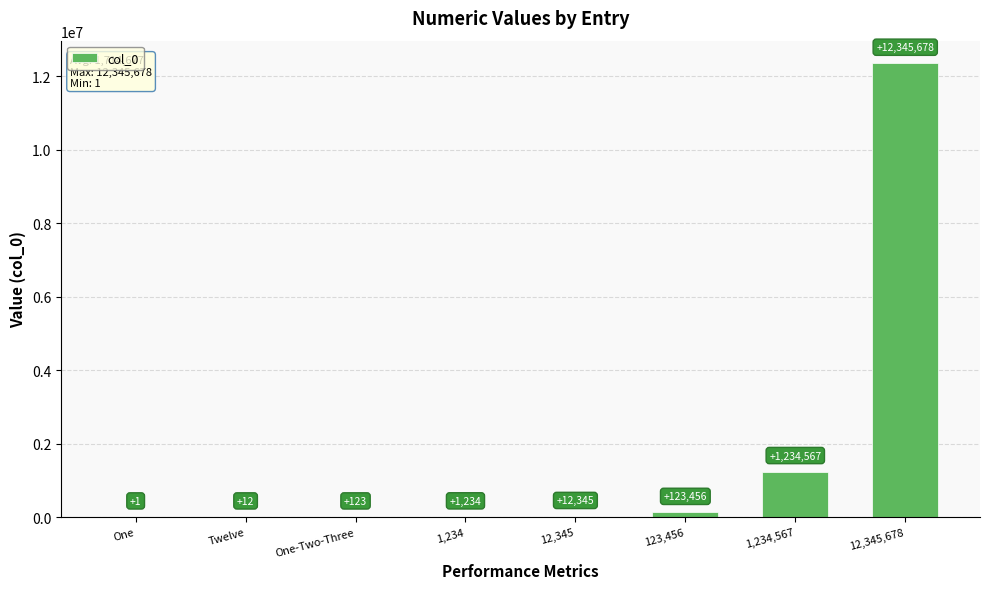

What is the difference between the values at One and 1,234,567?

1234566